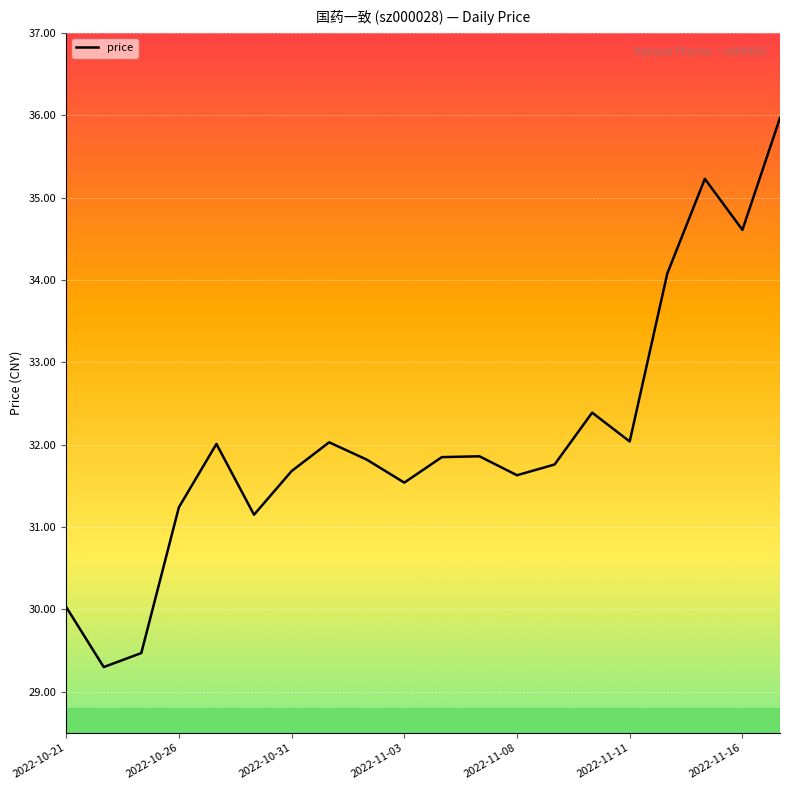

What is the difference between the maximum and minimum values?

6.7